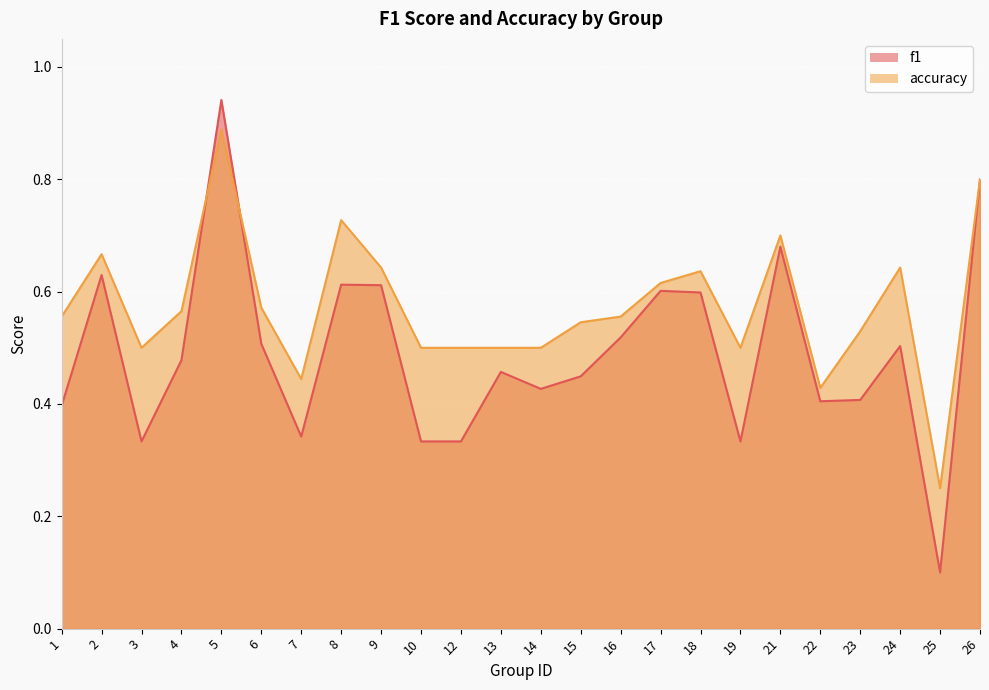

What is the sum of all f1 values?

11.8